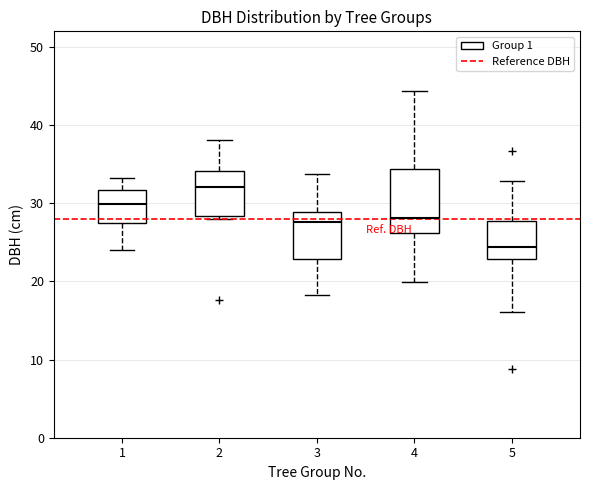

Where does the upper whisker of the box at x = 2 end on the y-axis? The values are not printed on the chart, so give them approximately, as read against the axis.

38